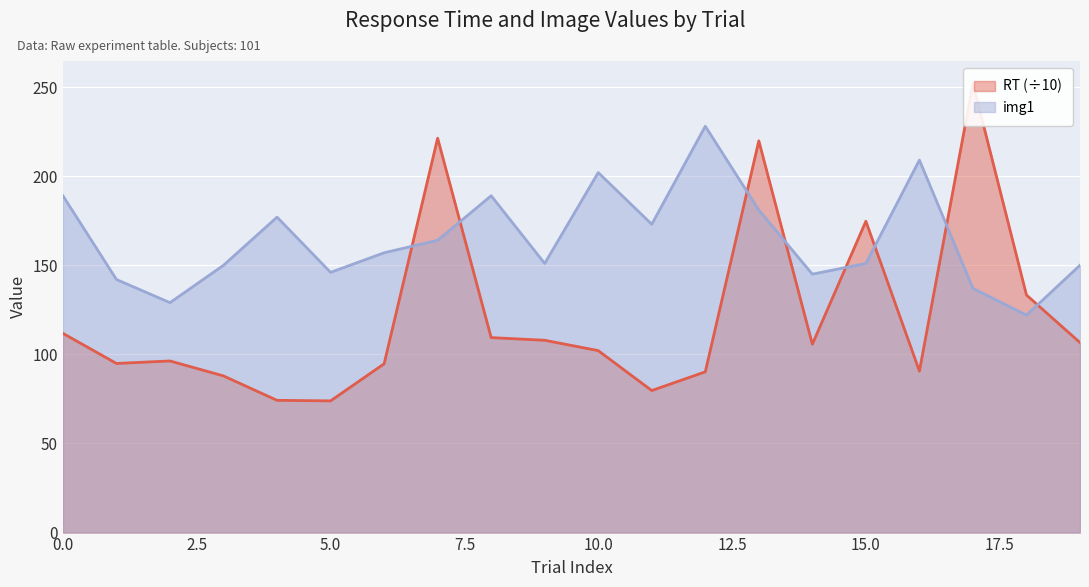

What is the value of the img1 point at the 18th from the left?

137.0